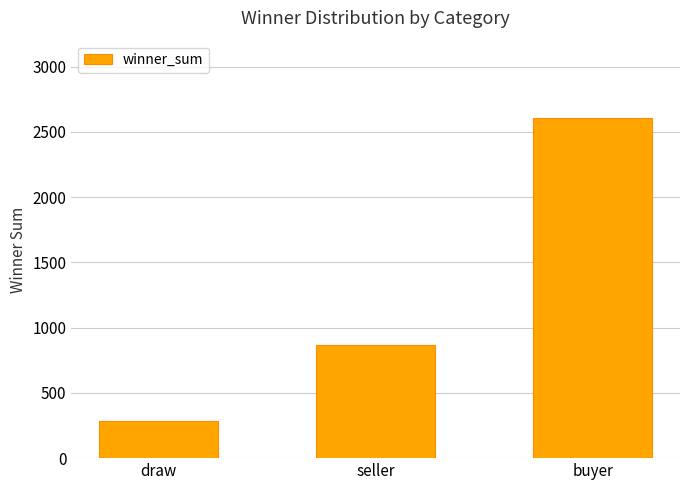

At which label is the value closest to 1443?

seller